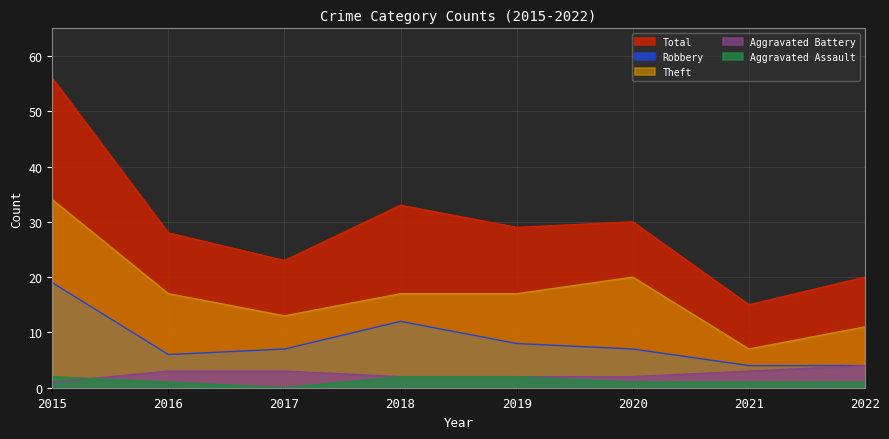

What is the sum of the Aggravated Assault values at 2022 and 2018?

3